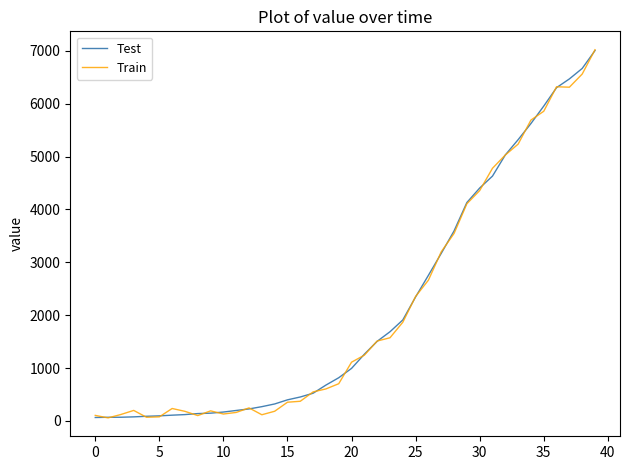

What is the maximum value for Test?

7004.0